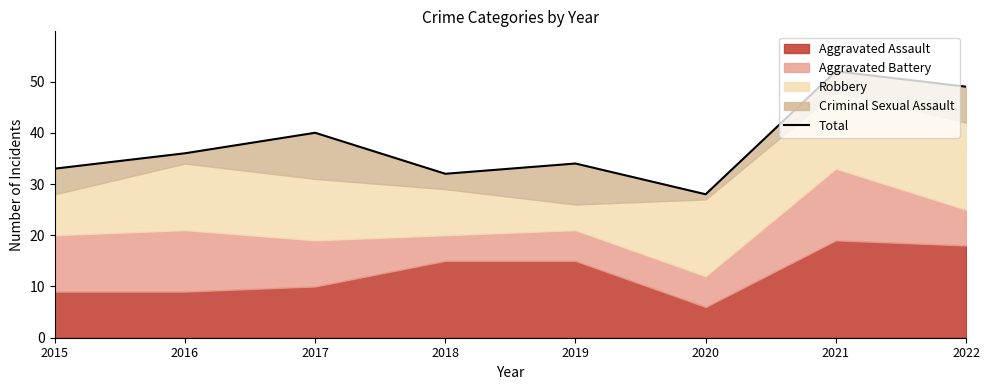

Reading right to left, transcribe all the data shown in this chart.

2022=49	2021=52	2020=28	2019=34	2018=32	2017=40	2016=36	2015=33